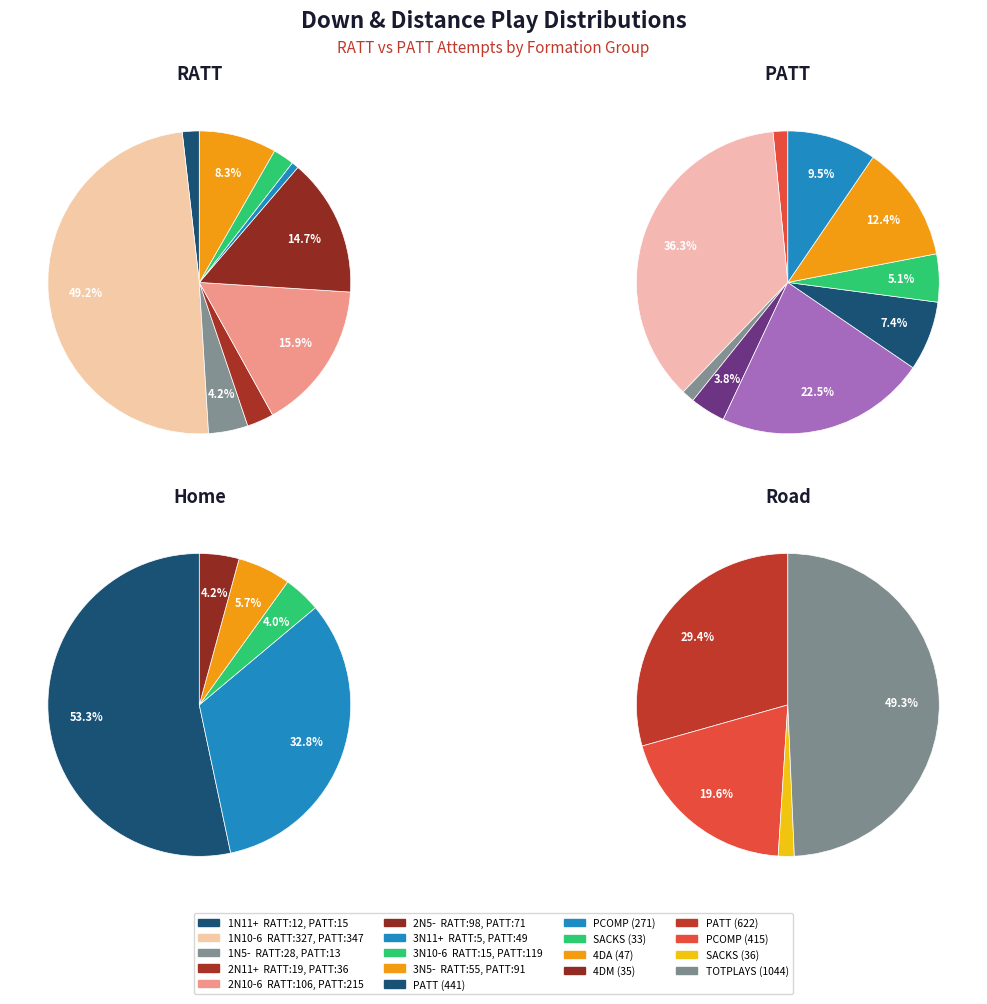

To the nearest percent, what is the combined percentage of 2N11+ and 1N5-?

7%